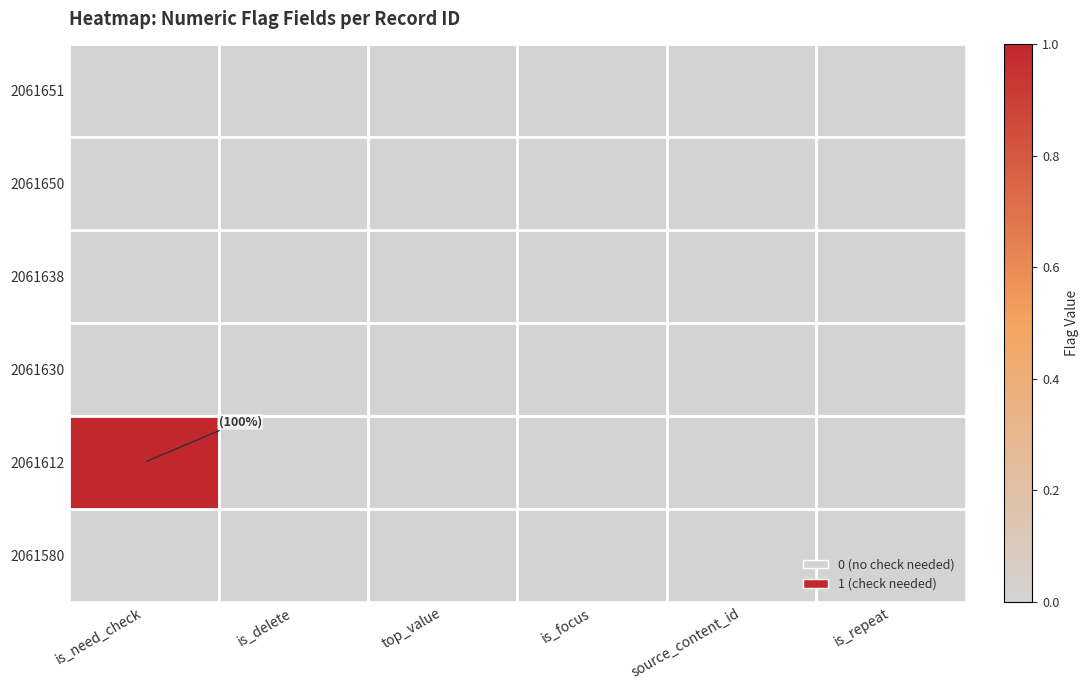

Which series has the widest spread of values?

2061612